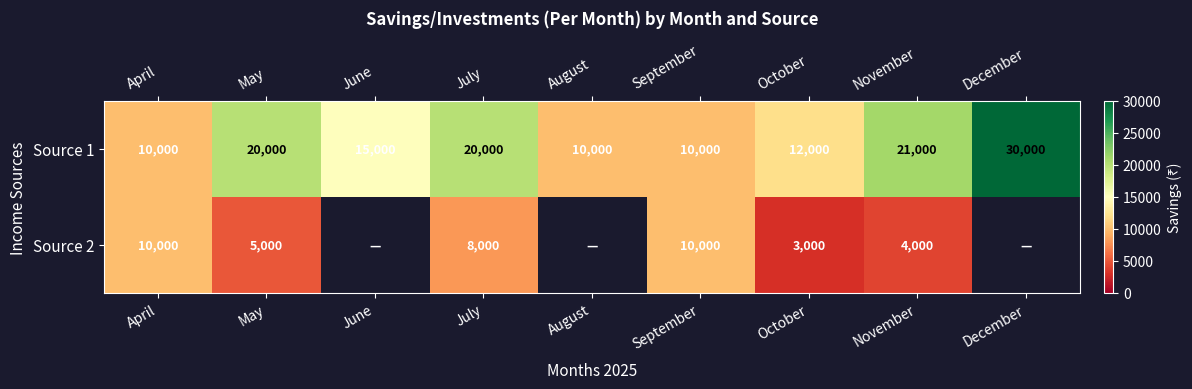

How many values in the Source 1 series are below 15000?

4